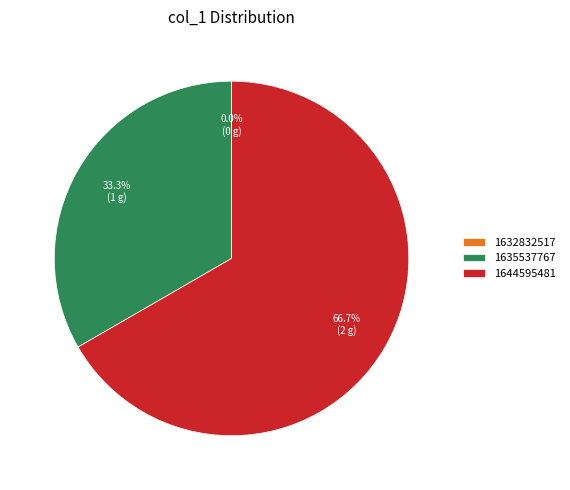

The 1635537767 slice represents 44% of the pie. True or false?

False